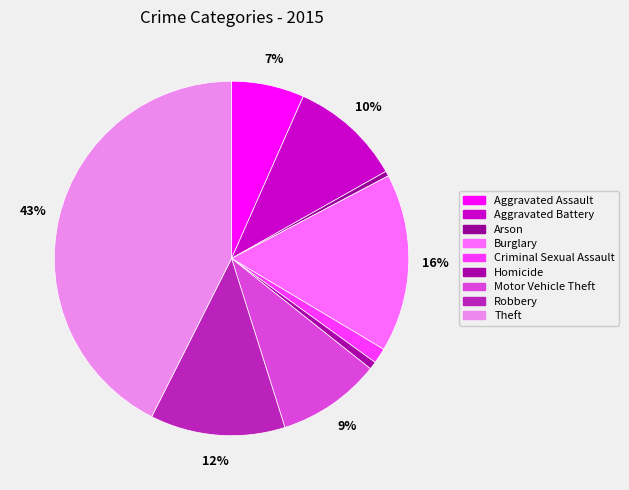

To the nearest percent, what is the average slice percentage?

11%